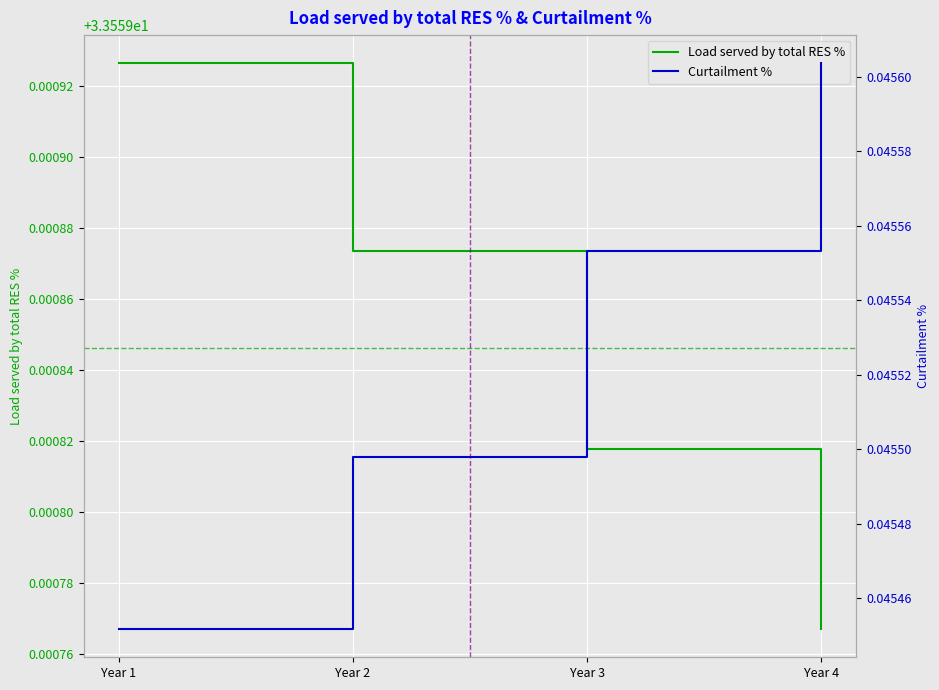

Reading left to right, extract all data points from this chart.

Load served by total RES %: Year 1=33.6	Year 2=33.6	Year 3=33.6	Year 4=33.6
Curtailment %: Year 1=0.0	Year 2=0.0	Year 3=0.0	Year 4=0.0